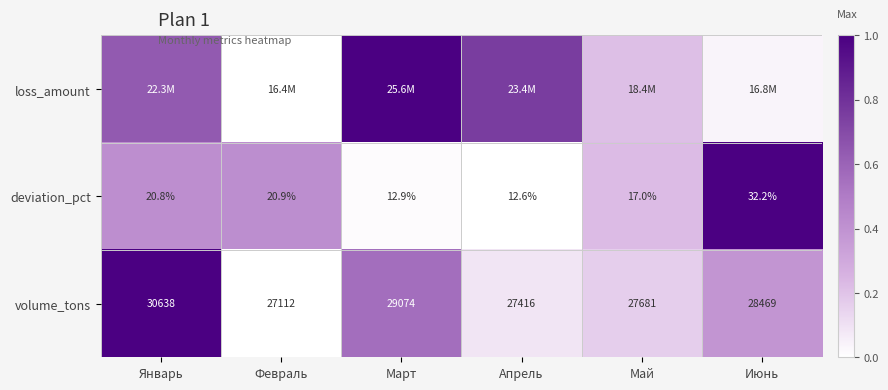

List the labels in order of deviation_pct value, largest first.

Июнь, Февраль, Январь, Май, Март, Апрель